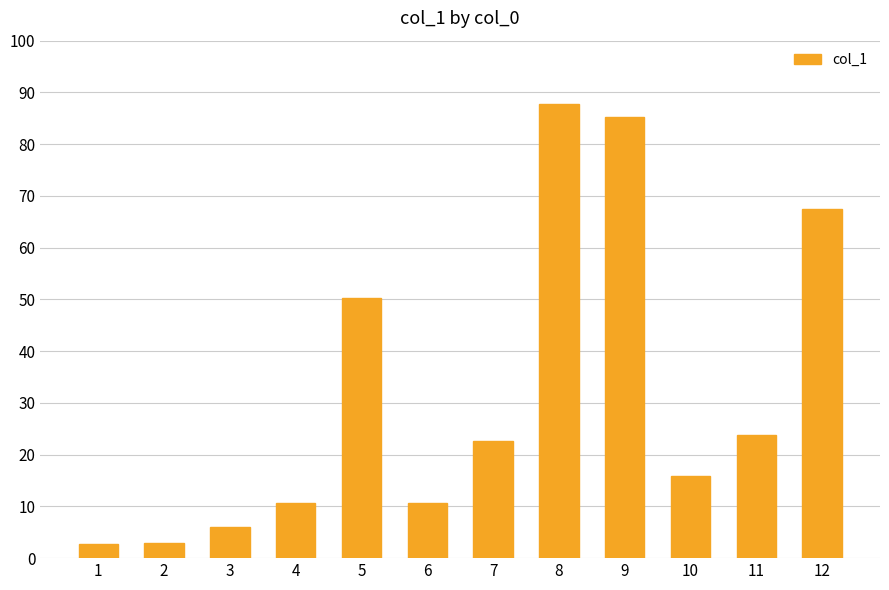

The chart shows a value of 4.9 at 7. True or false?

False